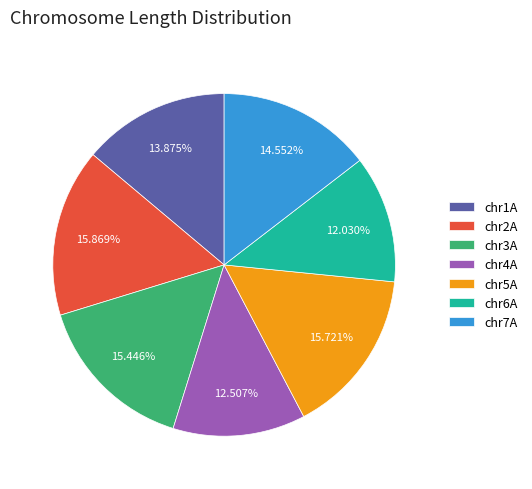

What percentage is the chr6A slice, to the nearest percent?

12%